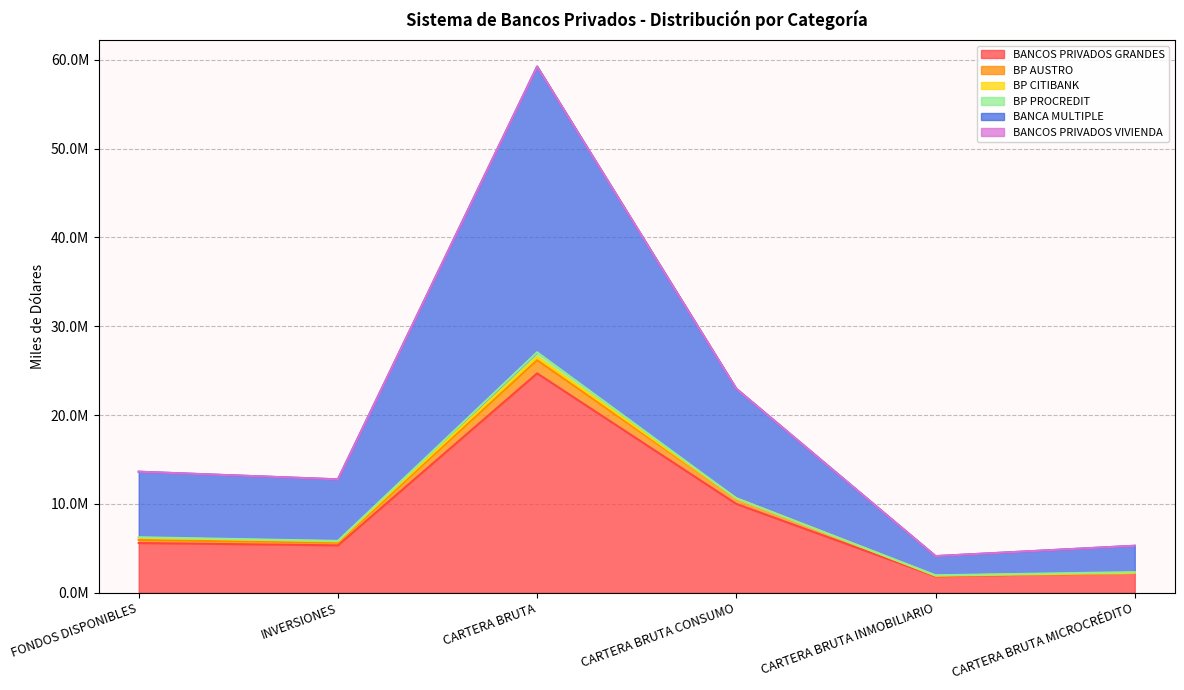

The value of BANCA MULTIPLE at CARTERA BRUTA CONSUMO is 38565267.8. True or false?

False